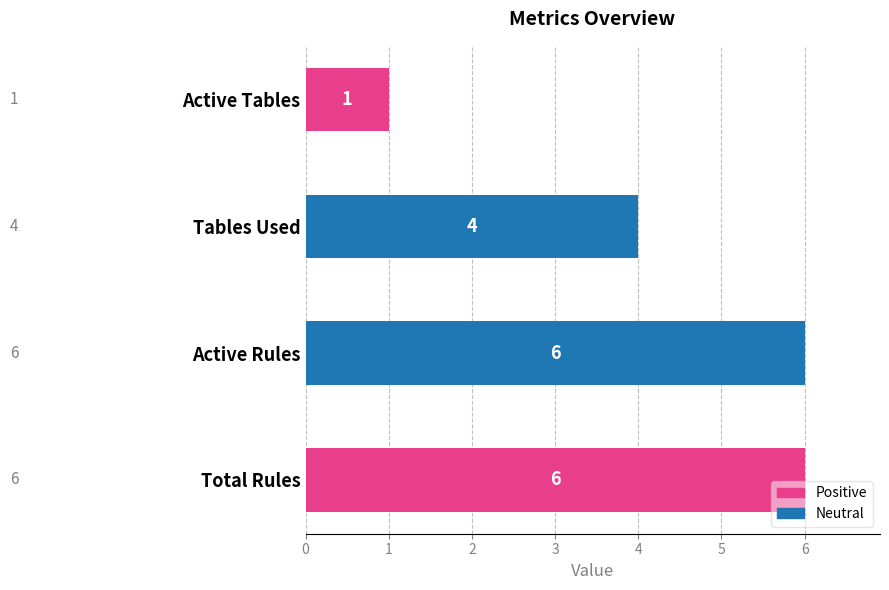

Reading bottom to top, extract all data points from this chart.

Total Rules=6	Active Rules=6	Tables Used=4	Active Tables=1